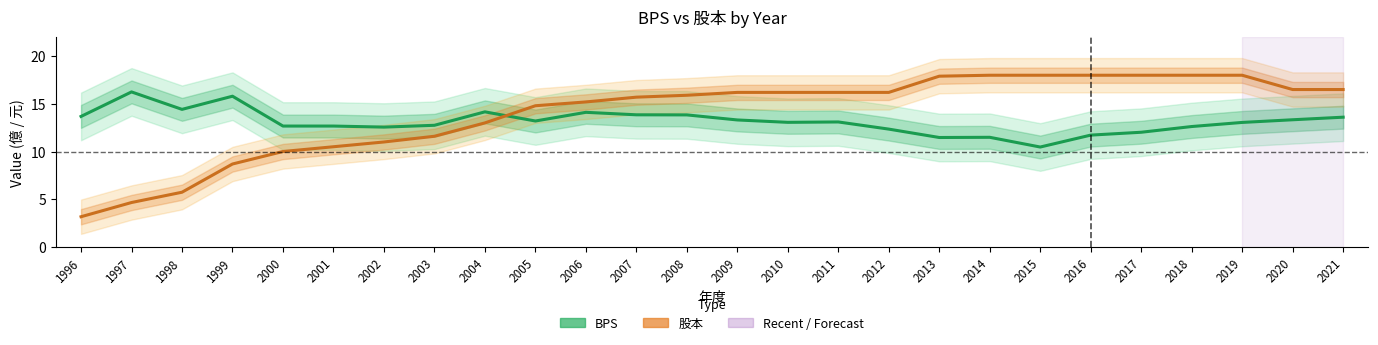

What is the sum of all 股本 values?

363.6